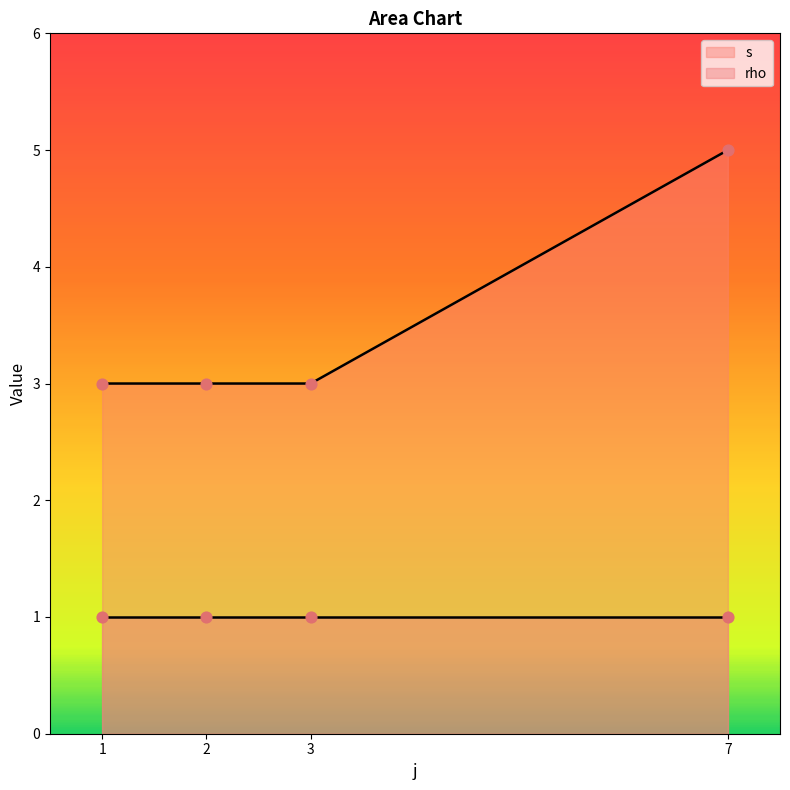

What are all the series names shown in the legend?

s, rho